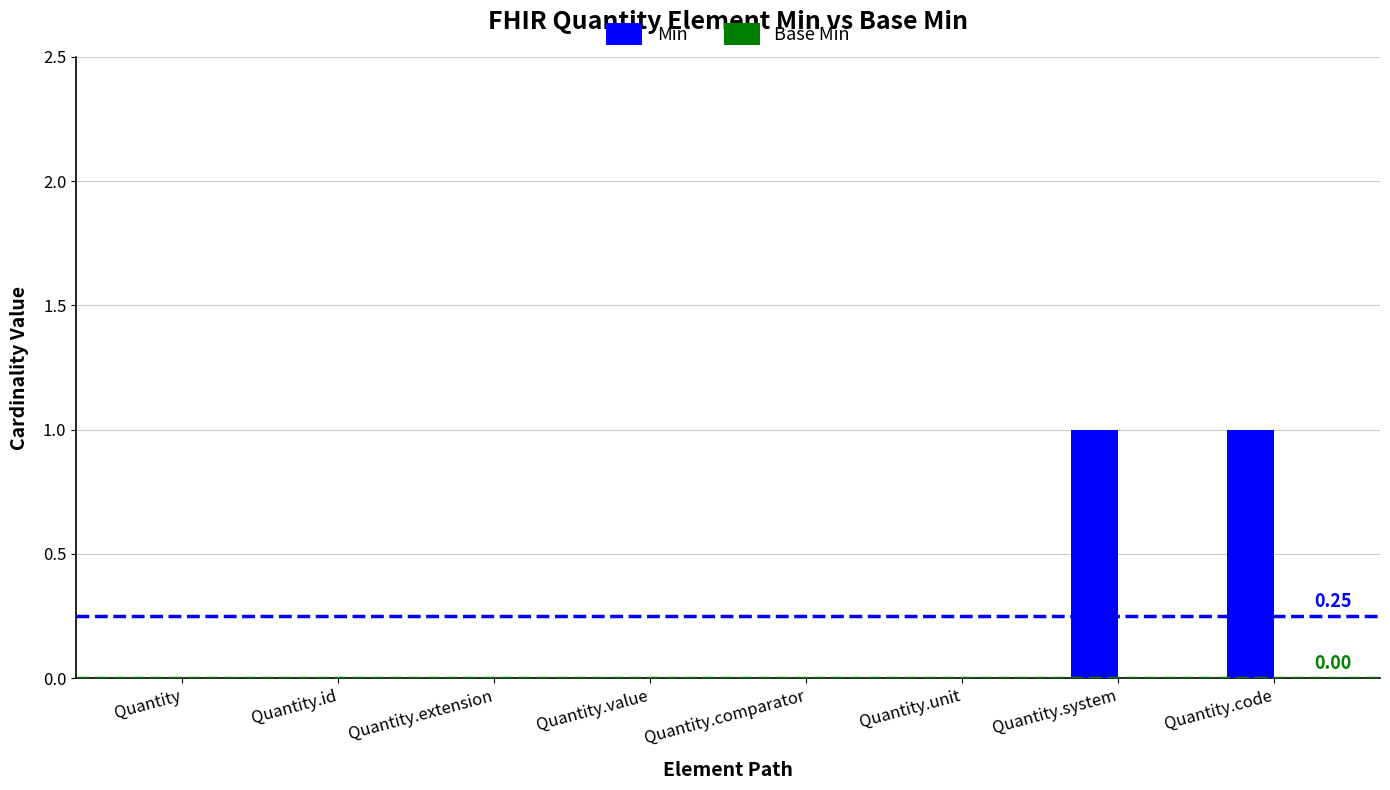

Between Quantity.system and Quantity.extension, which is larger?

Quantity.system